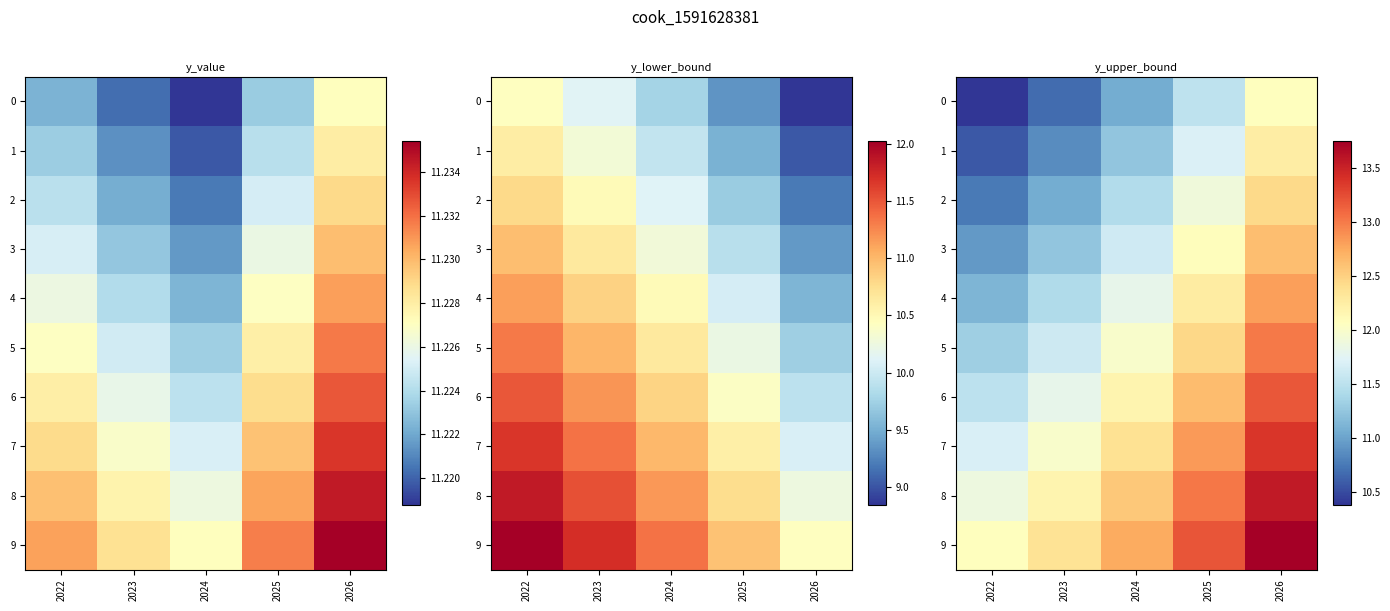

What is the maximum value shown in the chart?

13.8